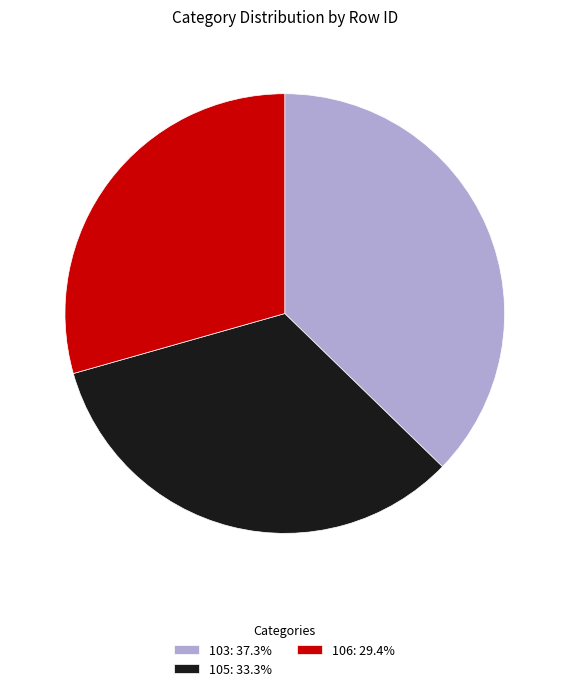

Between 106 and 103, which is larger?

103